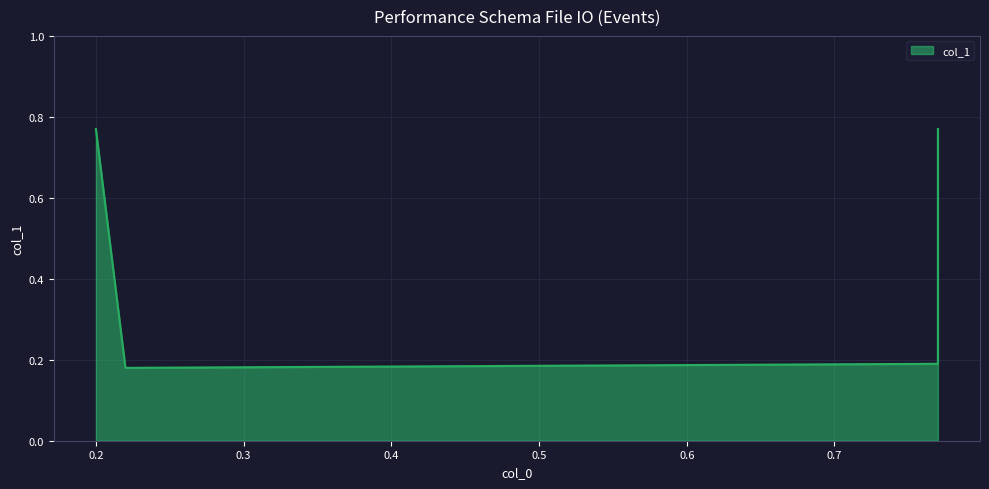

What is the smallest value displayed?

0.2